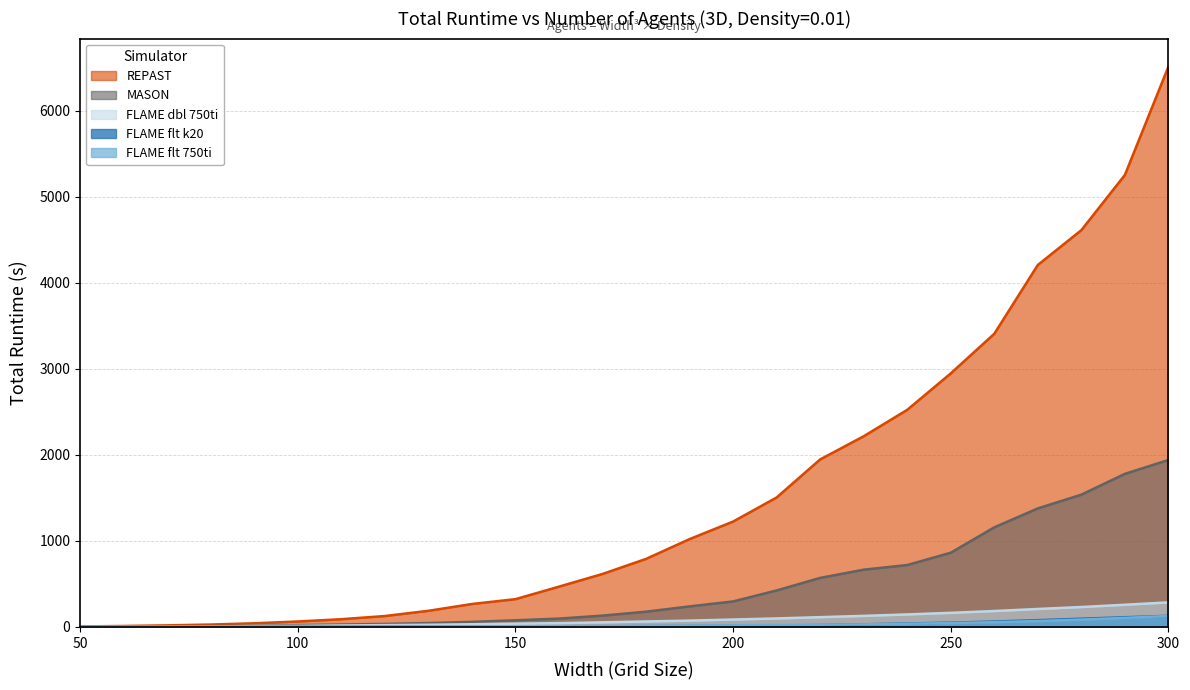

How many values in the FLAME dbl 750ti series exceed 63?

13